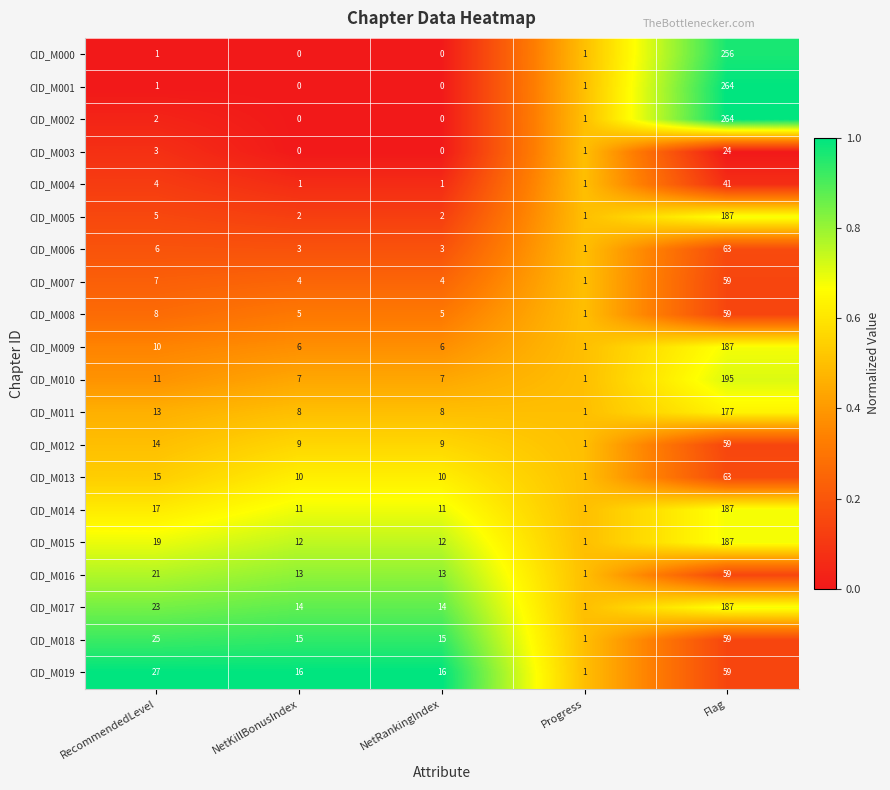

At how many categories does at least one series exceed 0?

5